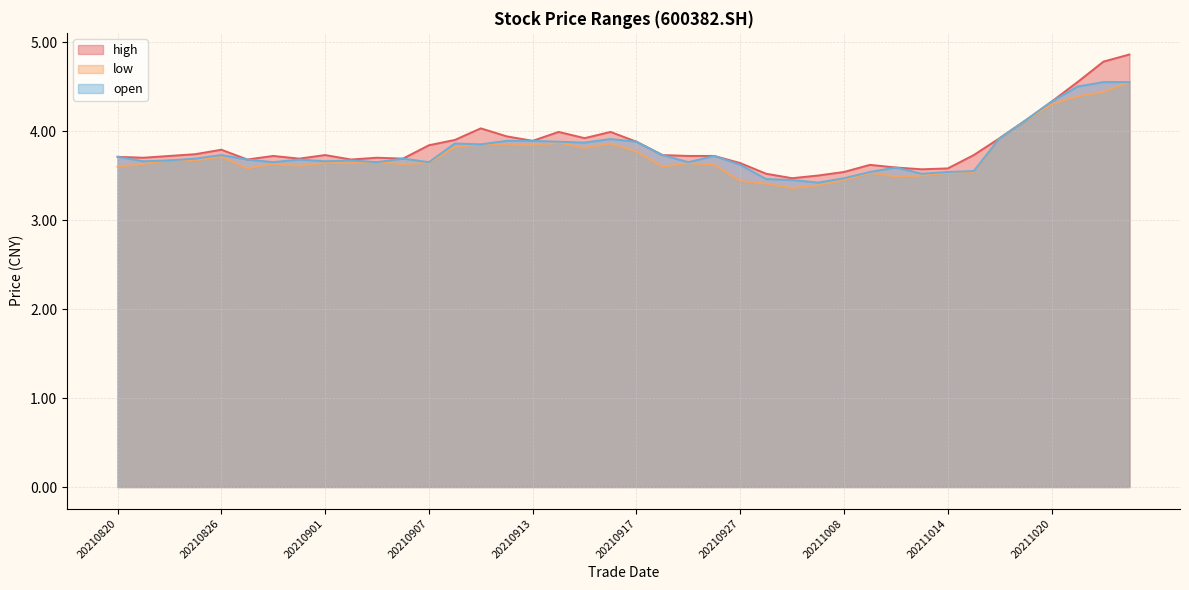

True or false: high and open intersect in this chart.

False